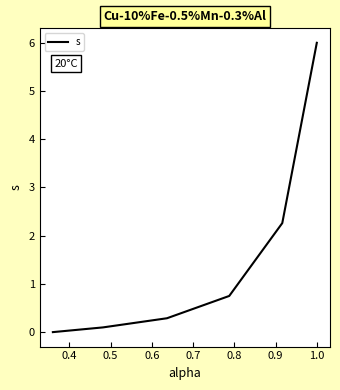

How many values are above zero?

5